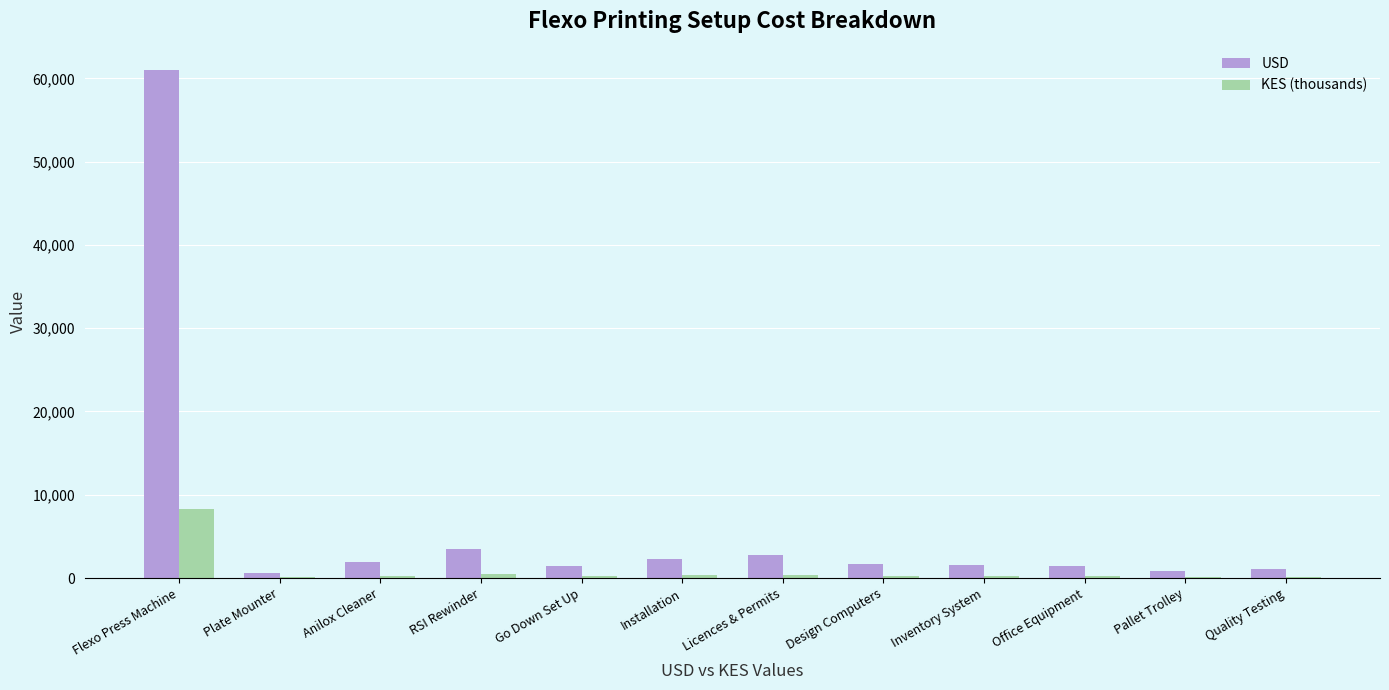

What is the greatest value displayed?

61000.0